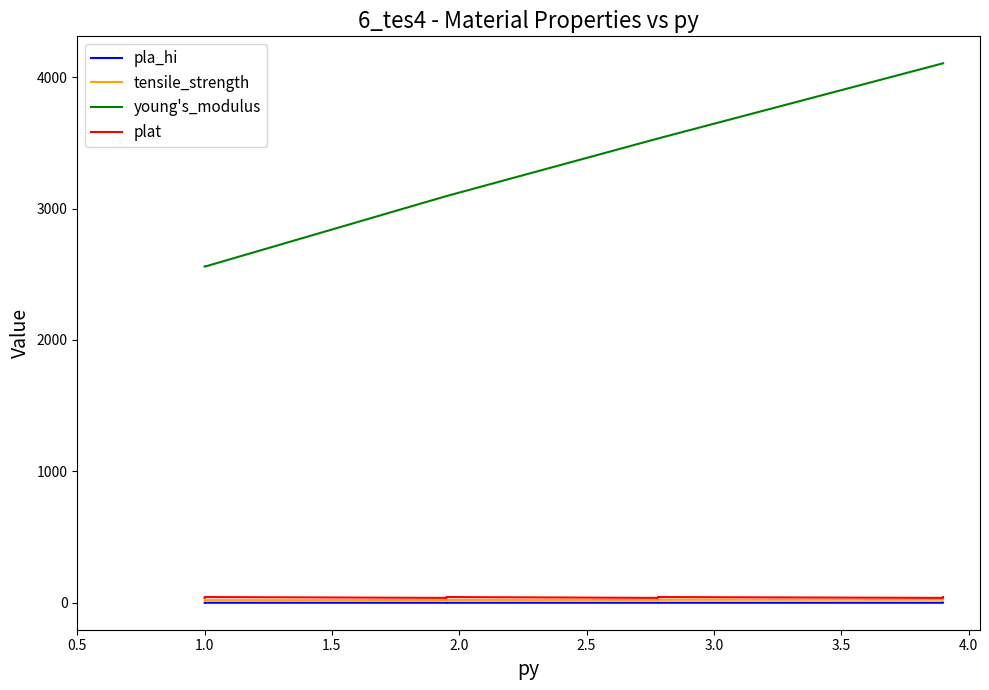

Which series has the largest range (max minus min)?

young's_modulus